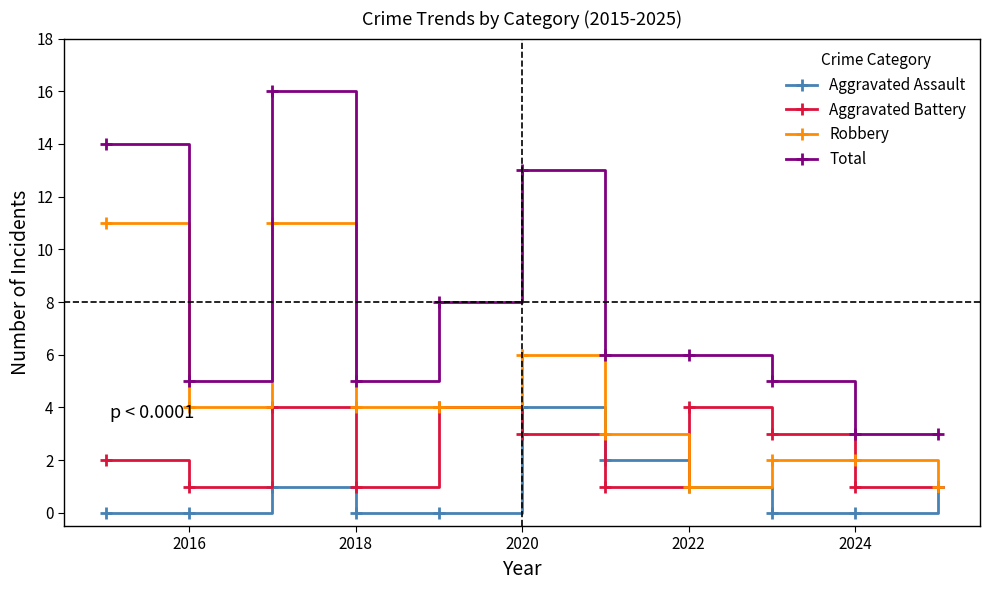

True or false: Total and Aggravated Battery intersect in this chart.

False